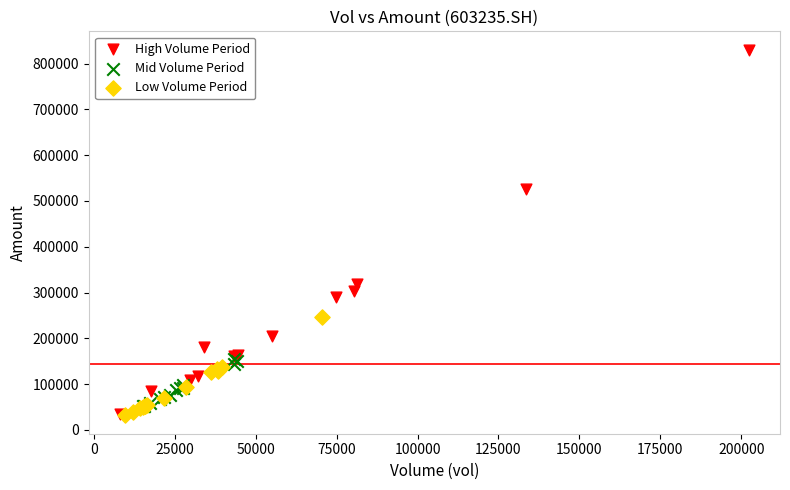

Which series has the widest spread of Y values?

High Volume Period